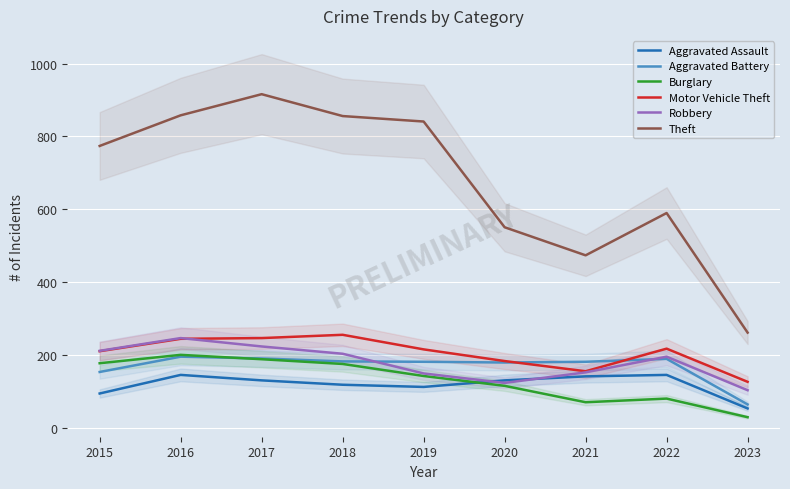

Between 2016 and 2021, which is larger?

2016